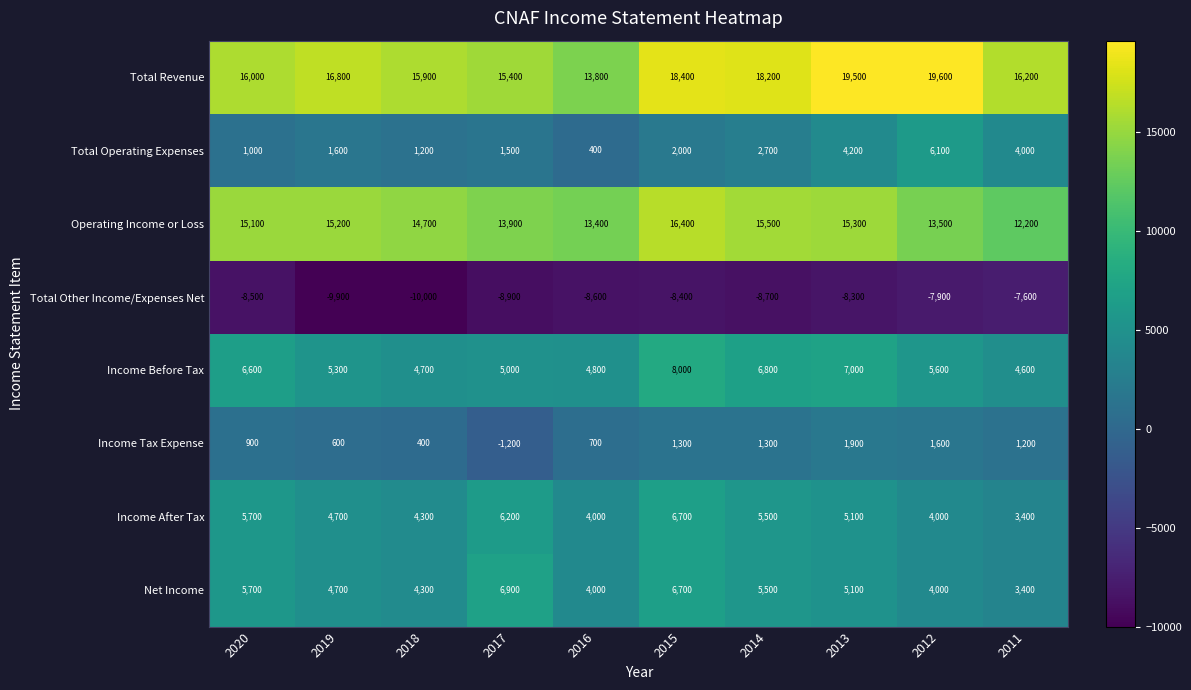

How many data points does each series have?

10